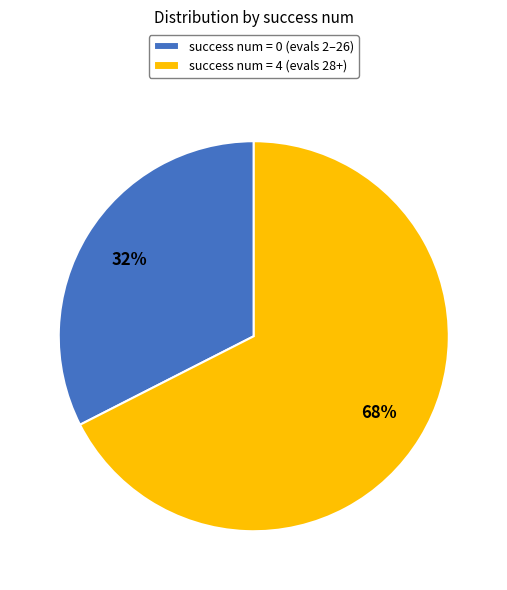

Which category has the smallest portion of the pie?

success num = 0 (evals 2–26)